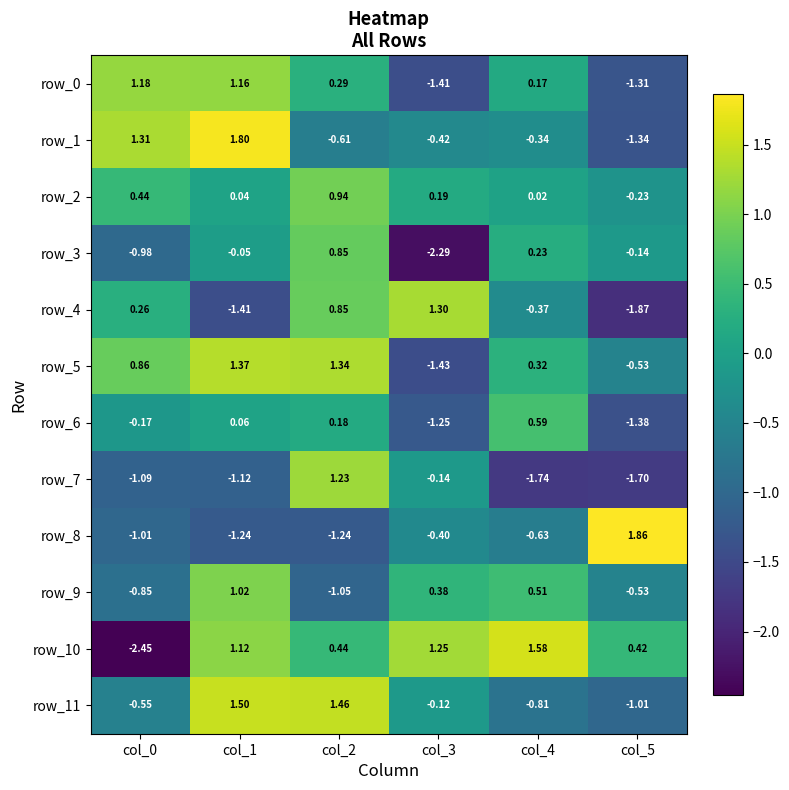

Is the value of row_9 at col_1 greater than the value of row_5 at col_1?

No